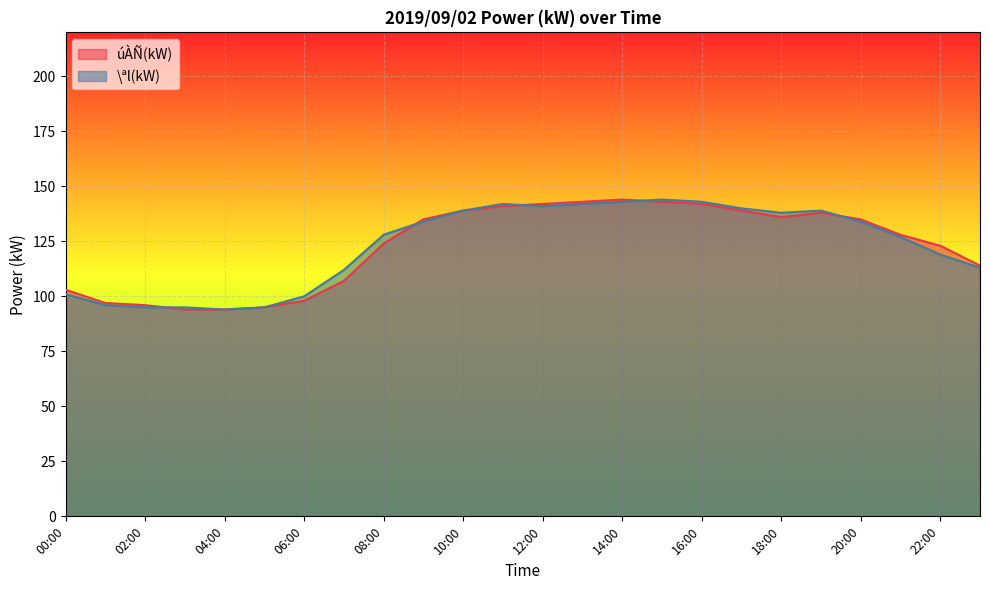

Does the chart display data point markers on the line(s)?

No